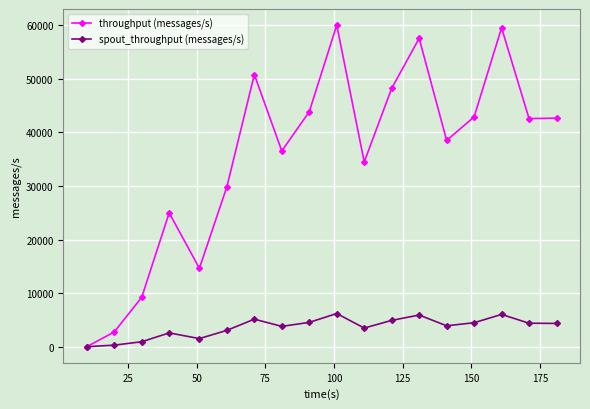

What is the maximum value shown in the chart?

60027